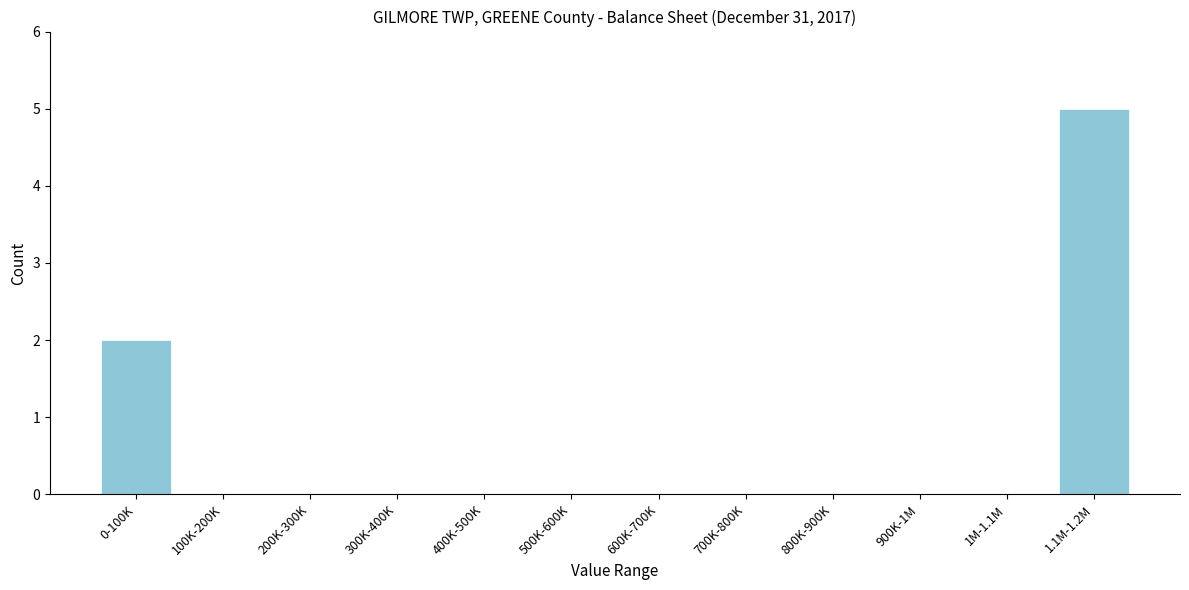

Reading left to right, list all the values displayed in this chart.

0-100K=2	100K-200K=0	200K-300K=0	300K-400K=0	400K-500K=0	500K-600K=0	600K-700K=0	700K-800K=0	800K-900K=0	900K-1M=0	1M-1.1M=0	1.1M-1.2M=5